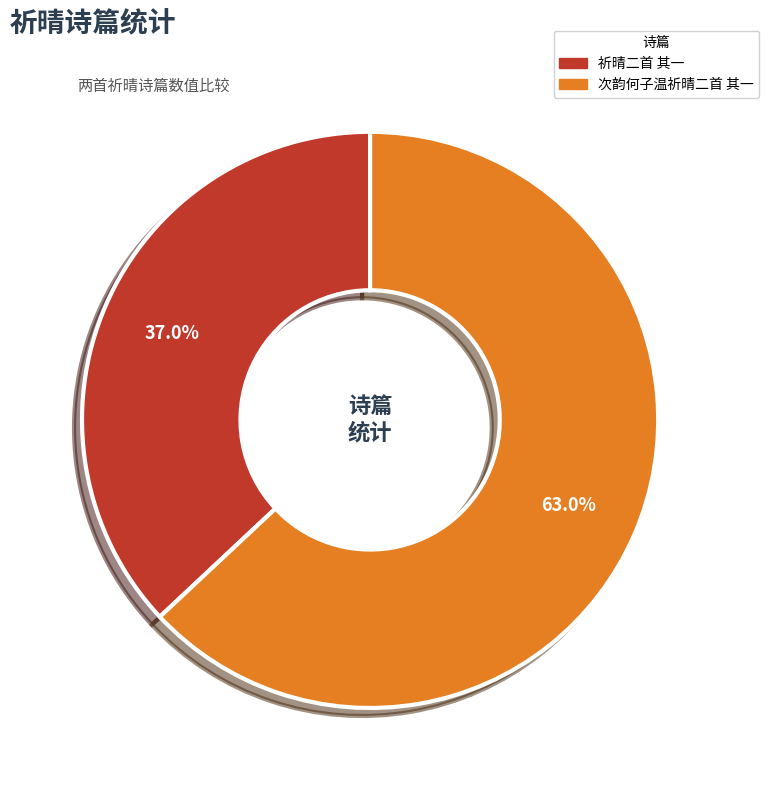

What is the total percentage of 次韵何子温祈晴二首 其一 and 祈晴二首 其一?

100.0%